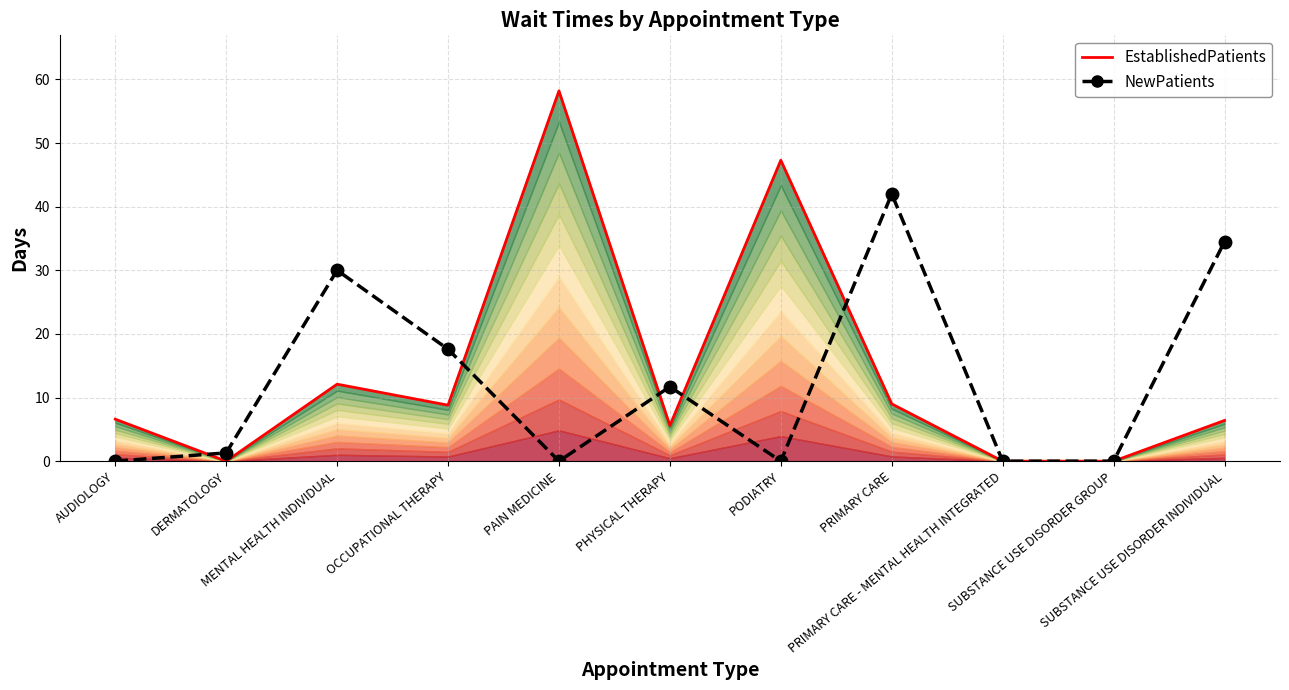

True or false: EstablishedPatients has a value of 33.1 at SUBSTANCE USE DISORDER GROUP.

False